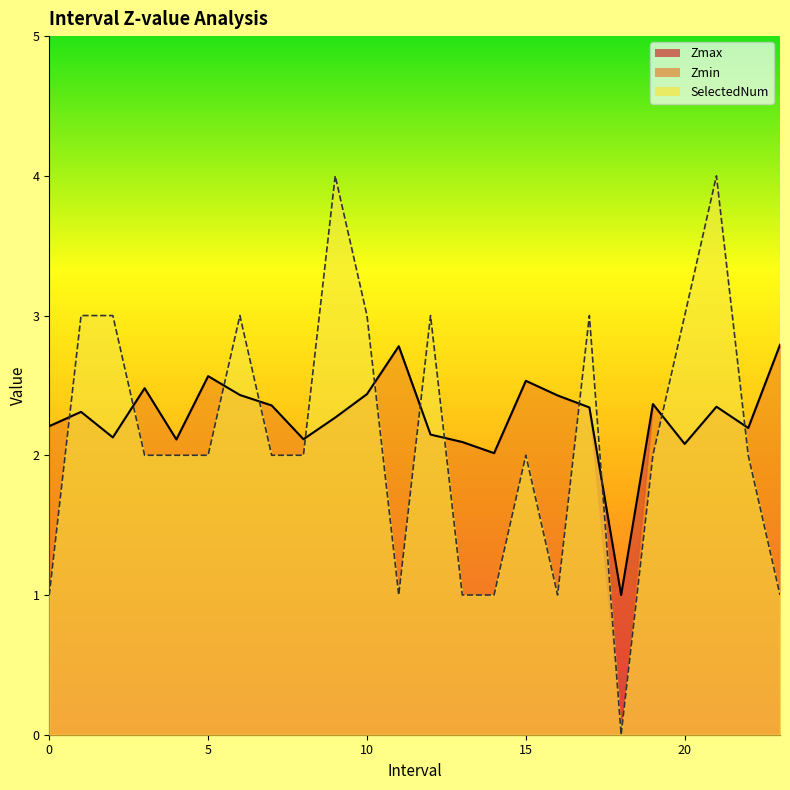

Reading right to left, what are all the values shown in this chart?

Zmax: 23.0=2.8	22.0=2.2	21.0=2.3	20.0=2.1	19.0=2.4	18.0=1.0	17.0=2.3	16.0=2.4	15.0=2.5	14.0=2.0	13.0=2.1	12.0=2.1	11.0=2.8	10.0=2.4	9.0=2.3	8.0=2.1	7.0=2.4	6.0=2.4	5.0=2.6	4.0=2.1	3.0=2.5	2.0=2.1	1.0=2.3	0.0=2.2
SelectedNum: 23.0=1.0	22.0=2.0	21.0=4.0	20.0=3.0	19.0=2.0	18.0=0.0	17.0=3.0	16.0=1.0	15.0=2.0	14.0=1.0	13.0=1.0	12.0=3.0	11.0=1.0	10.0=3.0	9.0=4.0	8.0=2.0	7.0=2.0	6.0=3.0	5.0=2.0	4.0=2.0	3.0=2.0	2.0=3.0	1.0=3.0	0.0=1.0